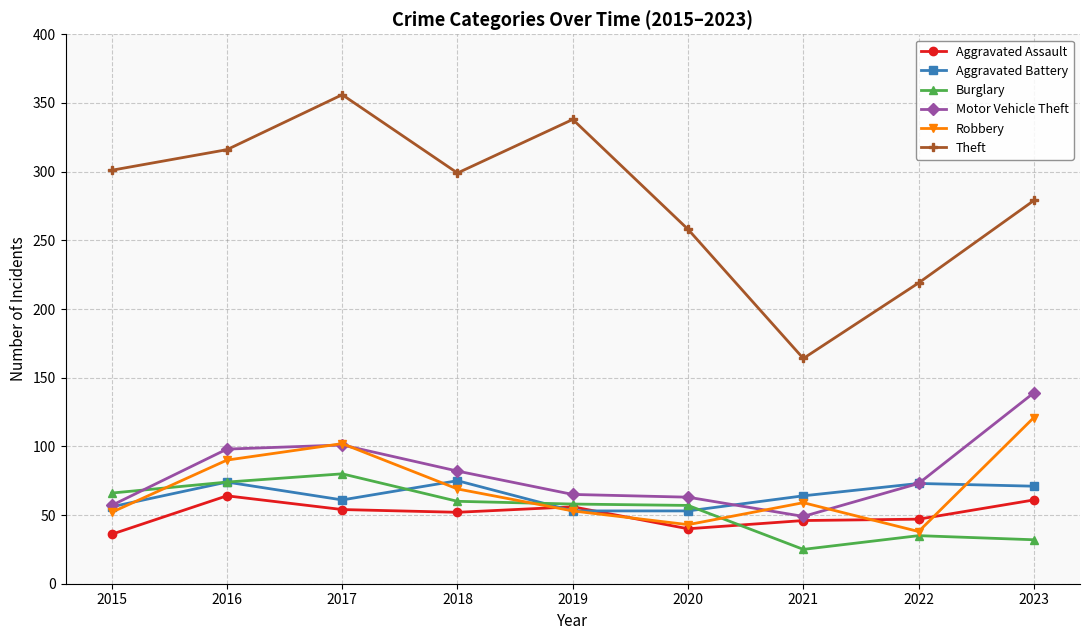

What is the minimum value shown in the chart?

25